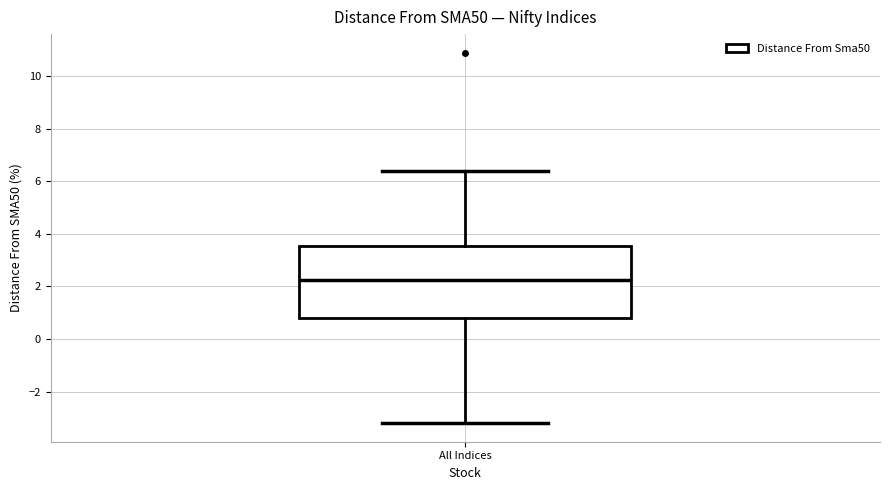

Read this box plot against the y-axis: the position of the median line, the range covered by the box, and the ends of both whiskers. The values are not printed on the chart, so give them approximately, as read against the axis.

median 2.2, box 0.8 to 3.6, whiskers -3.2 to 6.4